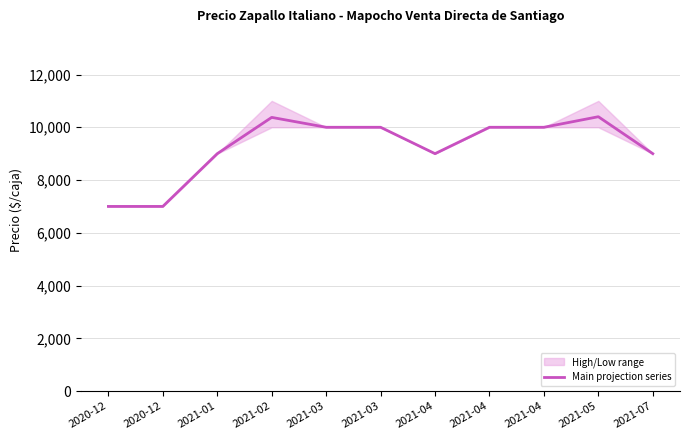

At which category does the data reach its first local valley?

2021-04